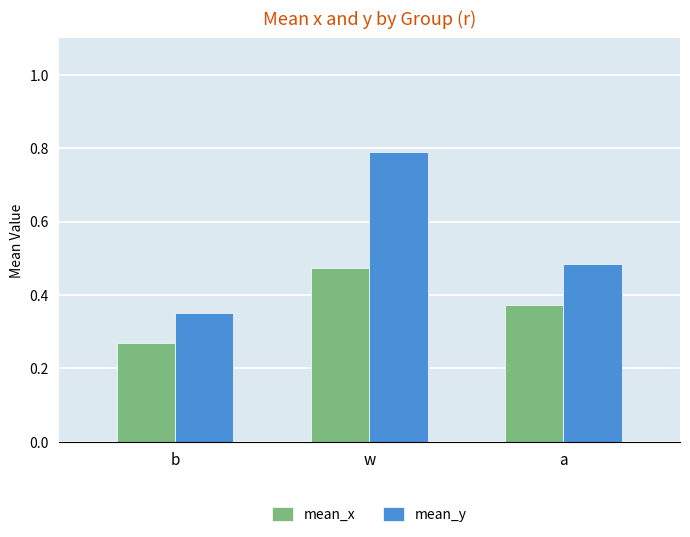

How many mean_x values are between 0 and 1?

3